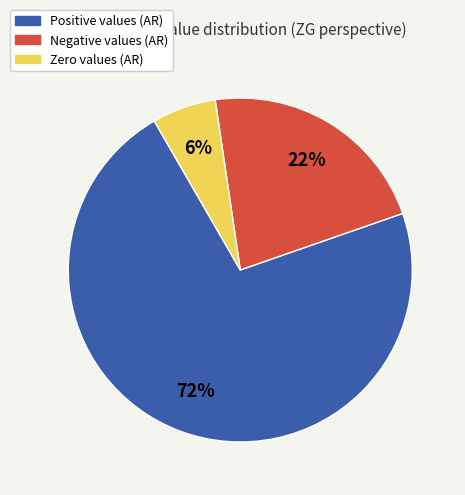

The Negative values (AR) slice represents 22% of the pie. True or false?

True